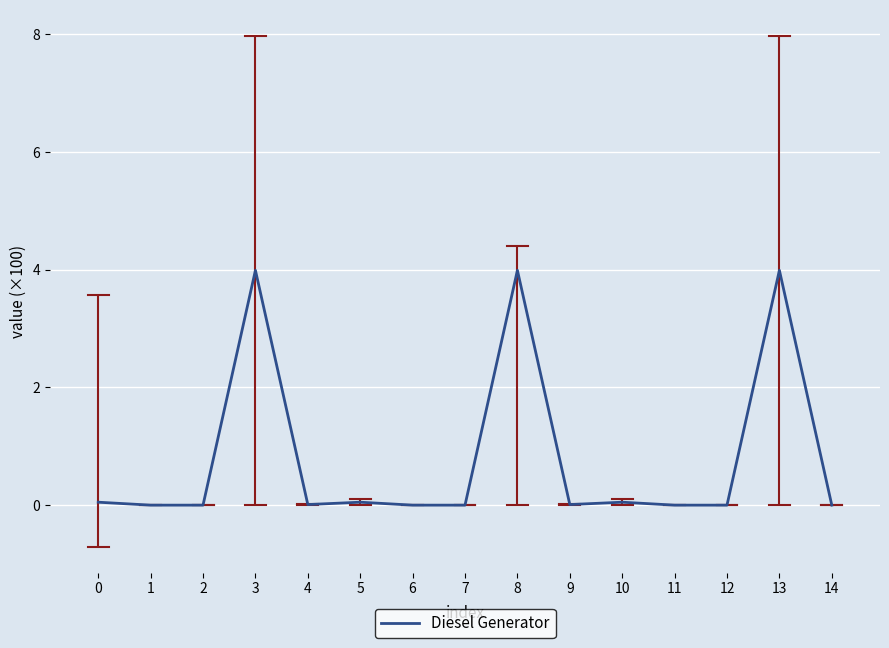

What is the change in value from 4 to 8?

+4.0